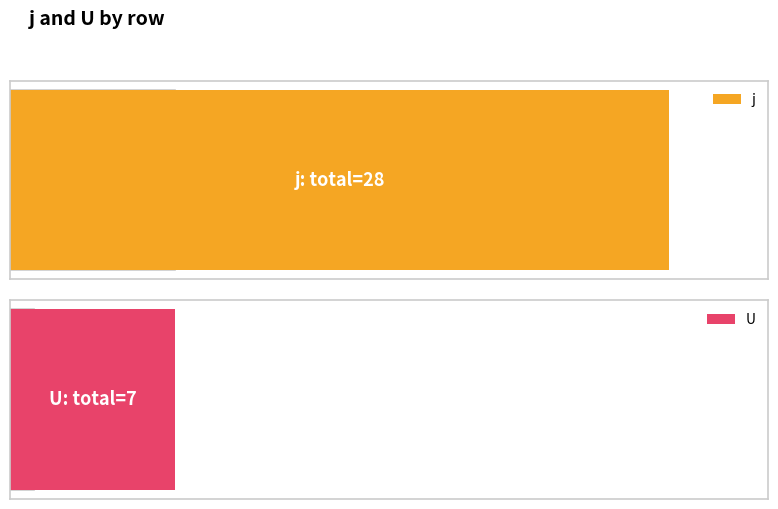

Reading left to right, extract all data points from this chart.

j: 1	2	3	4	5	6	7
U: 1	1	1	1	1	1	1